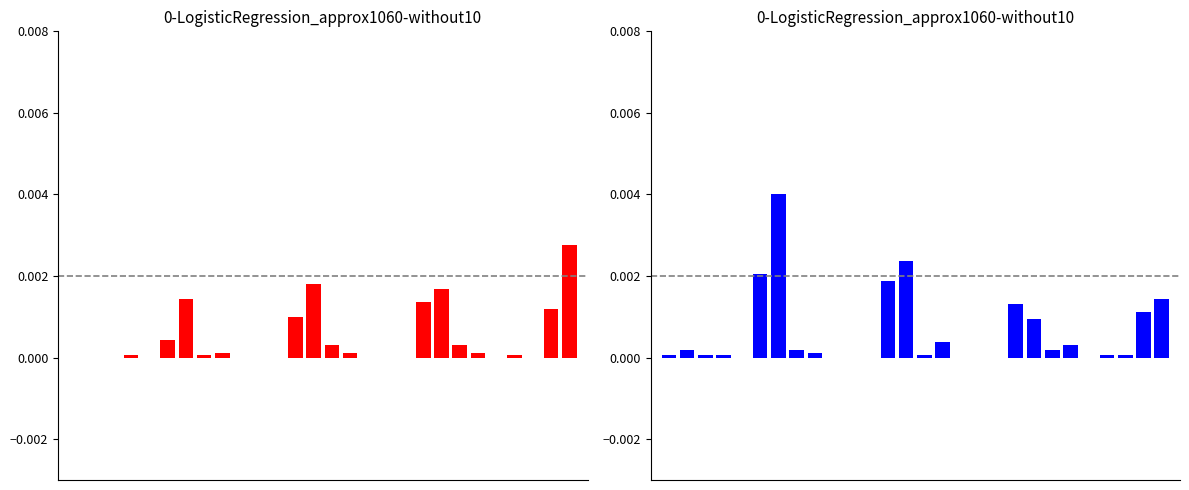

True or false: the data shows -0.0 at 23.

False